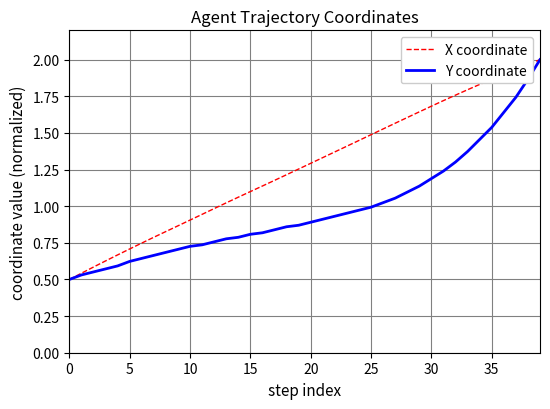

List the series in order of their overall mean, lowest first.

Y coordinate, X coordinate